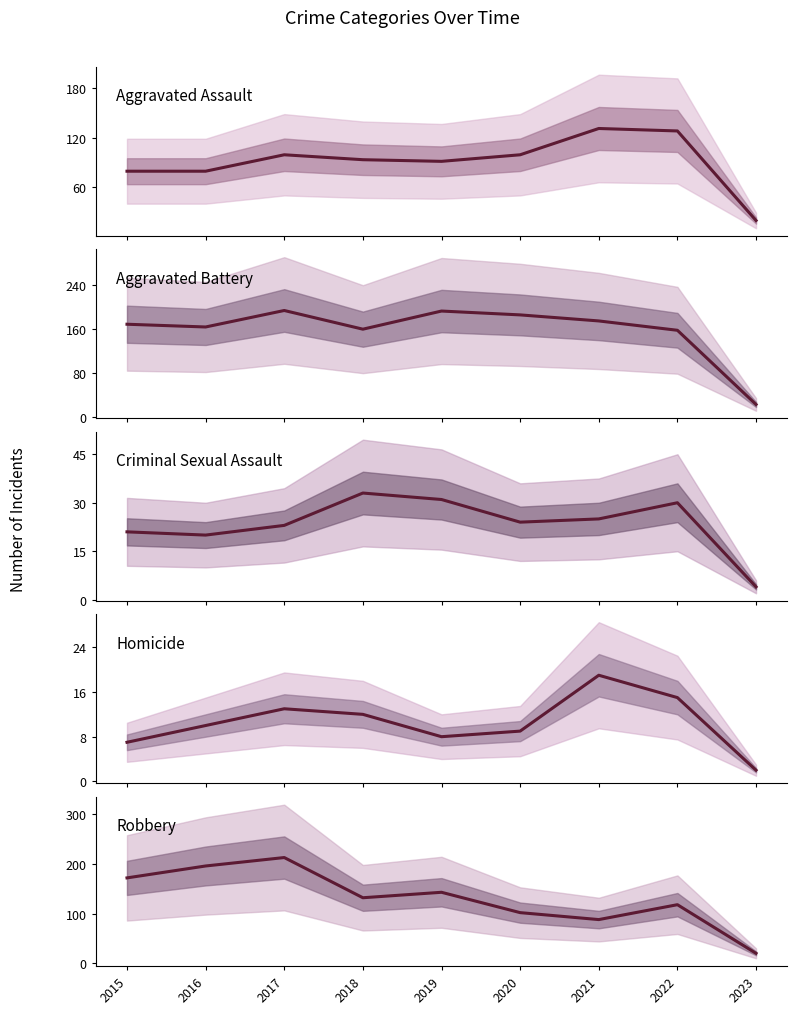

Reading left to right, extract all data points from this chart.

Aggravated Assault: 2015=79	2016=79	2017=99	2018=93	2019=91	2020=99	2021=131	2022=128	2023=19
Aggravated Battery: 2015=169	2016=164	2017=194	2018=160	2019=193	2020=186	2021=175	2022=158	2023=23
Criminal Sexual Assault: 2015=21	2016=20	2017=23	2018=33	2019=31	2020=24	2021=25	2022=30	2023=4
Homicide: 2015=7	2016=10	2017=13	2018=12	2019=8	2020=9	2021=19	2022=15	2023=2
Robbery: 2015=172	2016=196	2017=213	2018=132	2019=143	2020=102	2021=88	2022=118	2023=20